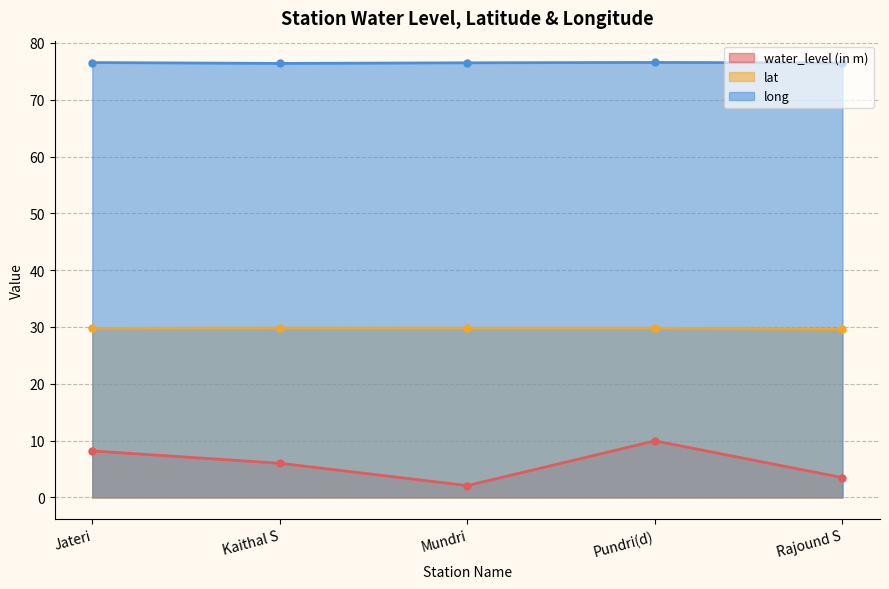

Where is lat nearest to the value 29?

Rajound S